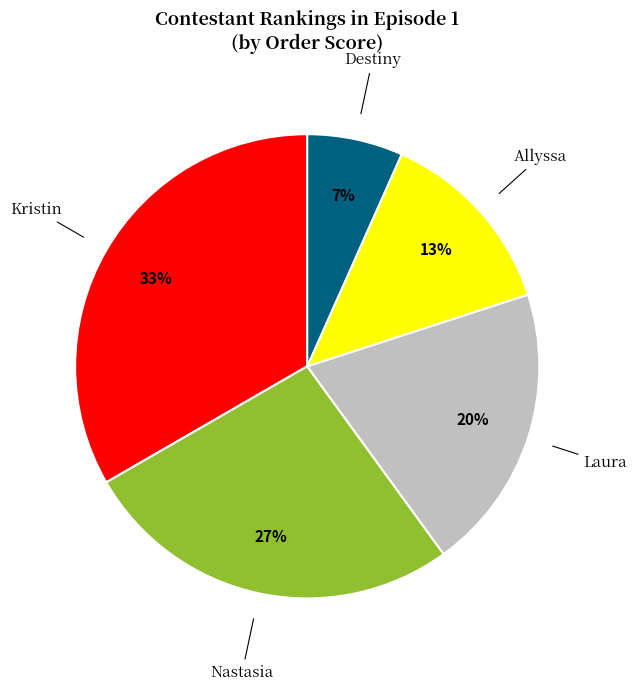

Does Kristin represent more than half of the total?

No